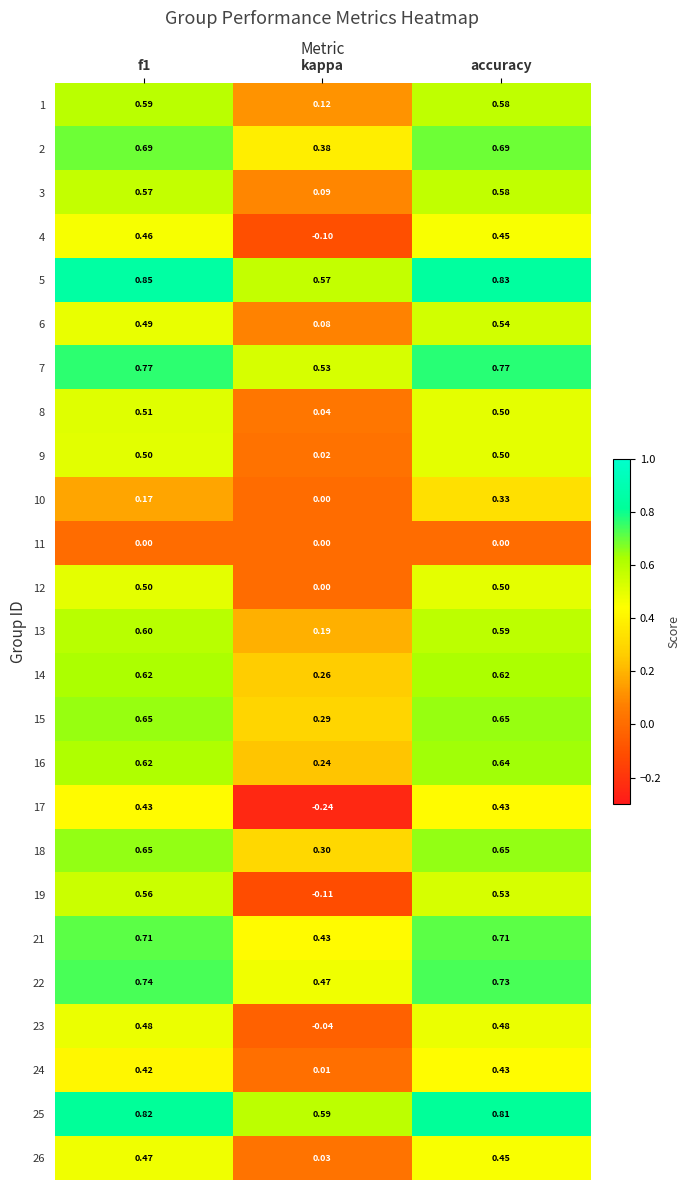

At which category is the sum across all series the highest?

accuracy